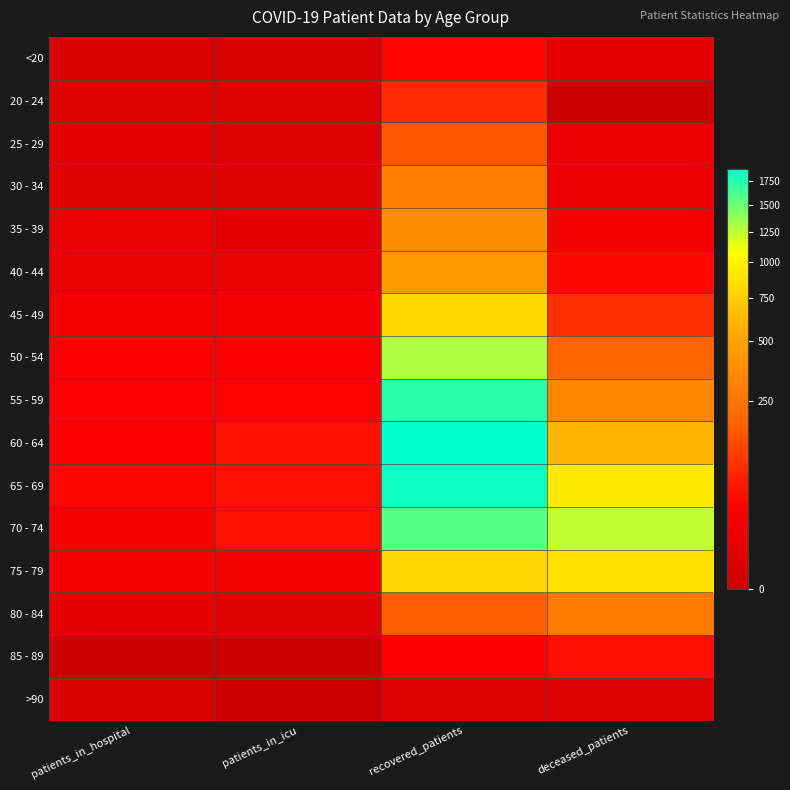

Reading left to right, extract all data points from this chart.

<20: patients_in_hospital=1	patients_in_icu=1	recovered_patients=37	deceased_patients=5
20 - 24: patients_in_hospital=2	patients_in_icu=2	recovered_patients=80	deceased_patients=0
25 - 29: patients_in_hospital=4	patients_in_icu=2	recovered_patients=159	deceased_patients=10
30 - 34: patients_in_hospital=3	patients_in_icu=3	recovered_patients=289	deceased_patients=11
35 - 39: patients_in_hospital=8	patients_in_icu=5	recovered_patients=360	deceased_patients=21
40 - 44: patients_in_hospital=7	patients_in_icu=9	recovered_patients=454	deceased_patients=40
45 - 49: patients_in_hospital=18	patients_in_icu=20	recovered_patients=808	deceased_patients=86
50 - 54: patients_in_hospital=29	patients_in_icu=30	recovered_patients=1301	deceased_patients=188
55 - 59: patients_in_hospital=35	patients_in_icu=37	recovered_patients=1734	deceased_patients=337
60 - 64: patients_in_hospital=34	patients_in_icu=49	recovered_patients=1880	deceased_patients=599
65 - 69: patients_in_hospital=40	patients_in_icu=46	recovered_patients=1817	deceased_patients=931
70 - 74: patients_in_hospital=24	patients_in_icu=46	recovered_patients=1574	deceased_patients=1243
75 - 79: patients_in_hospital=22	patients_in_icu=19	recovered_patients=806	deceased_patients=872
80 - 84: patients_in_hospital=6	patients_in_icu=3	recovered_patients=174	deceased_patients=272
85 - 89: patients_in_hospital=0	patients_in_icu=0	recovered_patients=27	deceased_patients=46
>90: patients_in_hospital=1	patients_in_icu=0	recovered_patients=3	deceased_patients=3